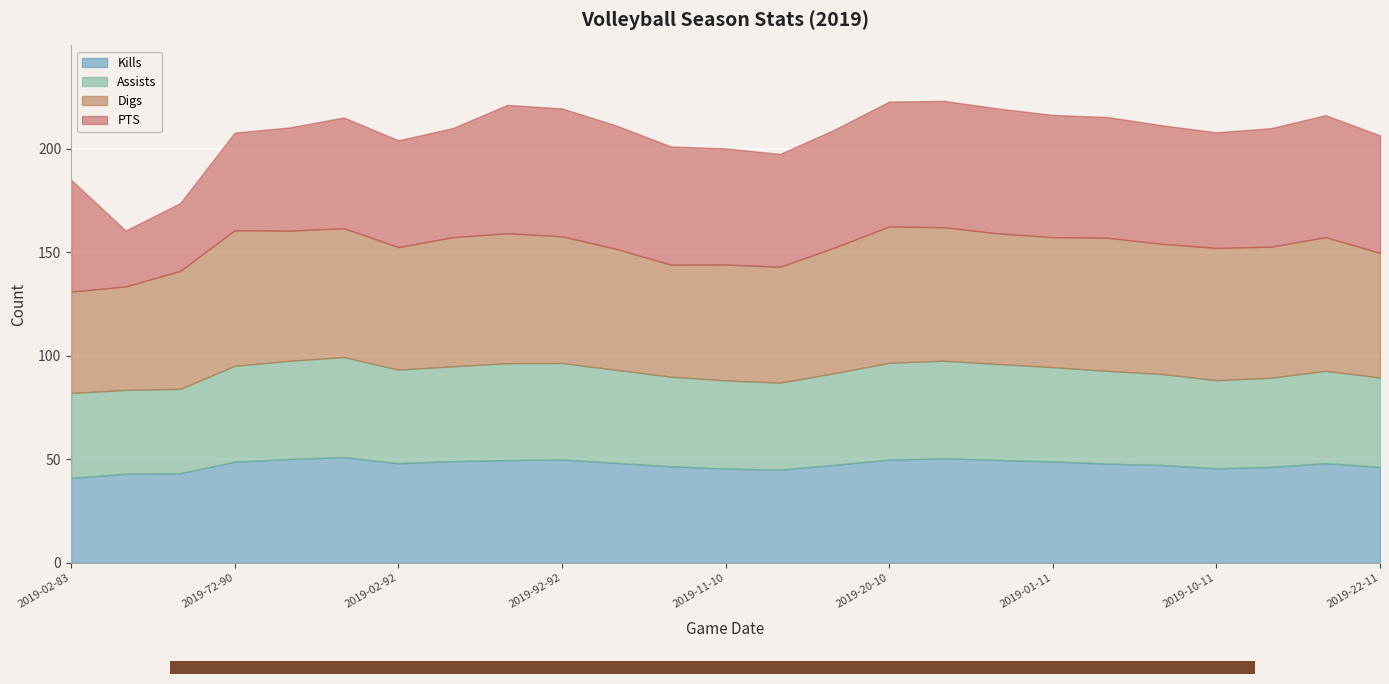

What is the sum of all Digs values?

1512.9